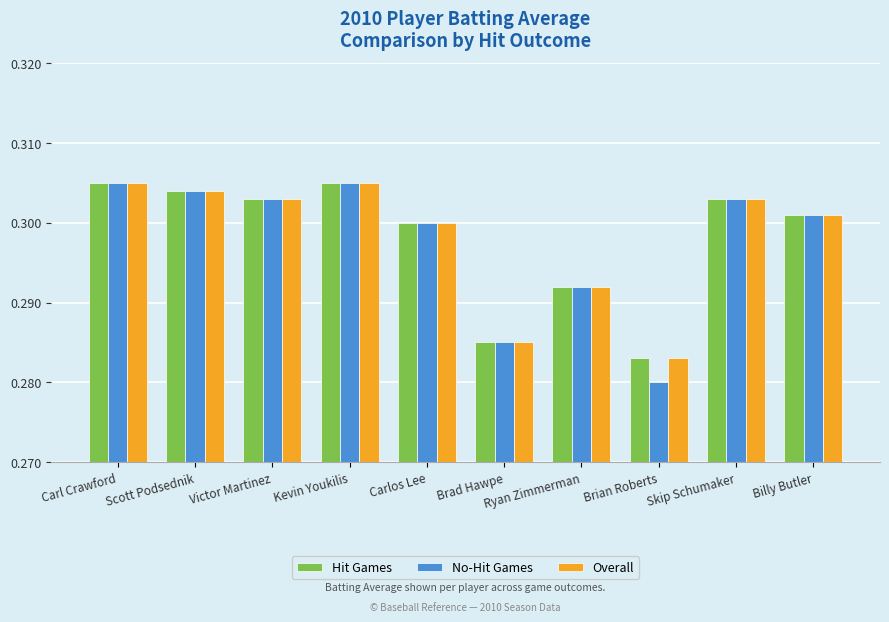

What is the label of the 7th bar from the right?

Kevin Youkilis